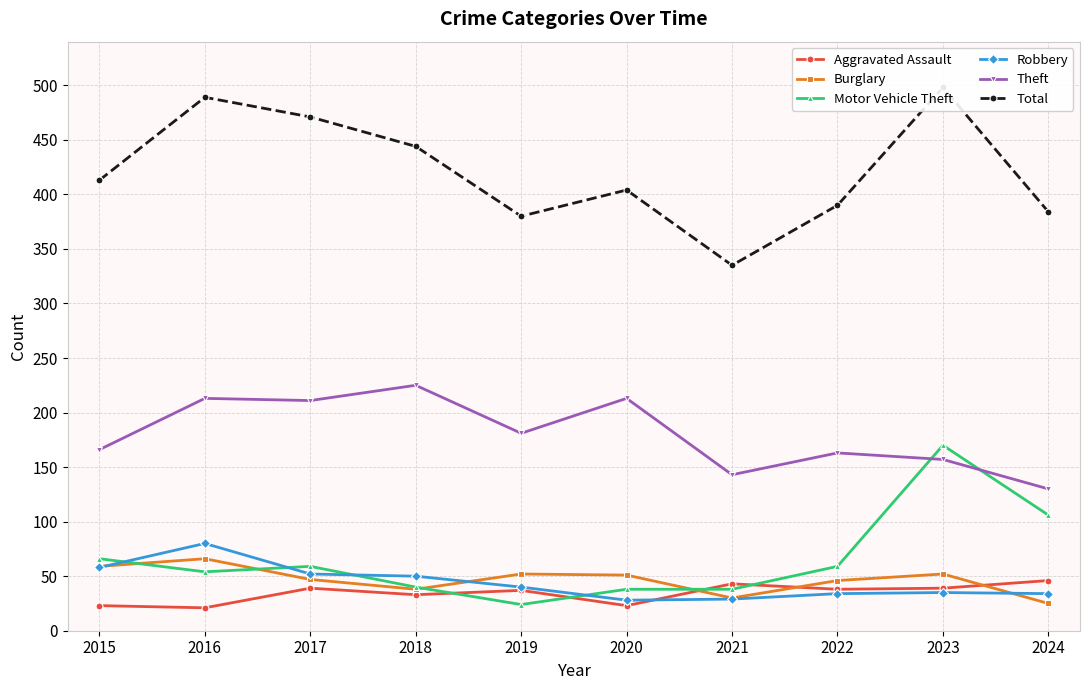

What is the average value of the Robbery series?

44